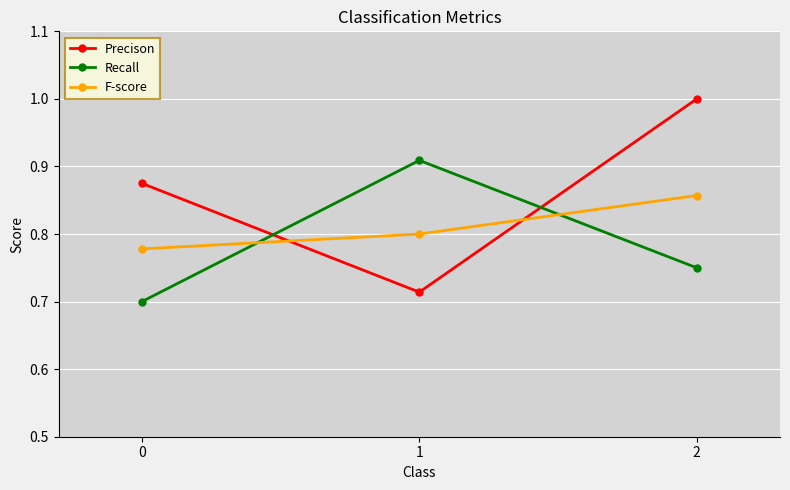

Rank the series at 1 from highest to lowest value.

Recall, F-score, Precison